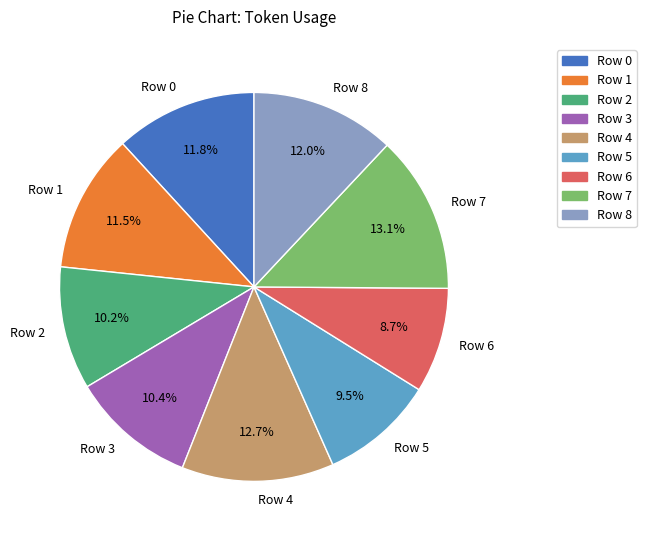

What percentage do Row 2 and Row 7 together represent?

23.3%